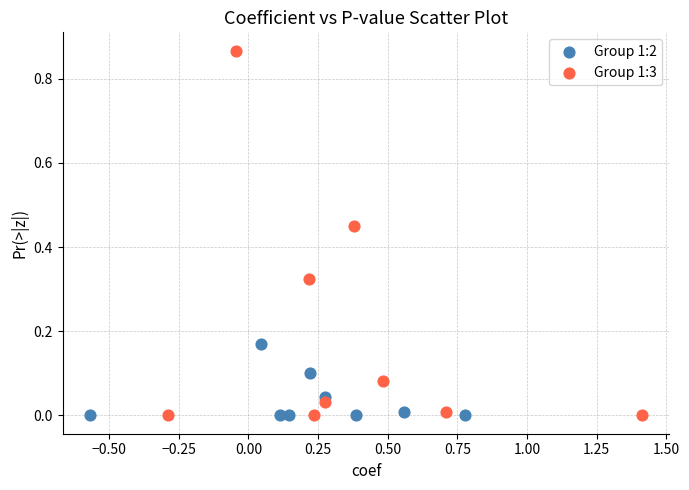

Which series contains the highest Y value?

Group 1:3